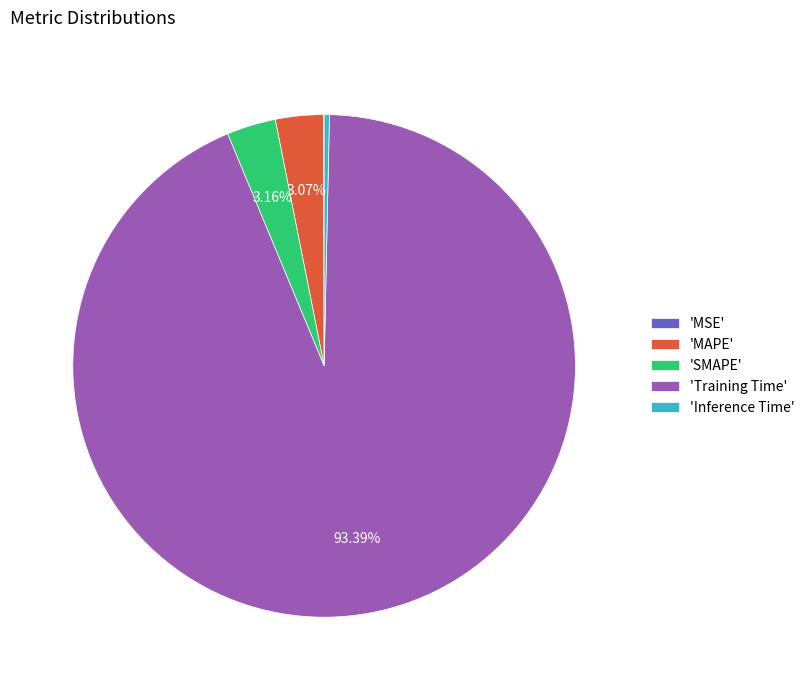

Does 'SMAPE' represent more than half of the total?

No